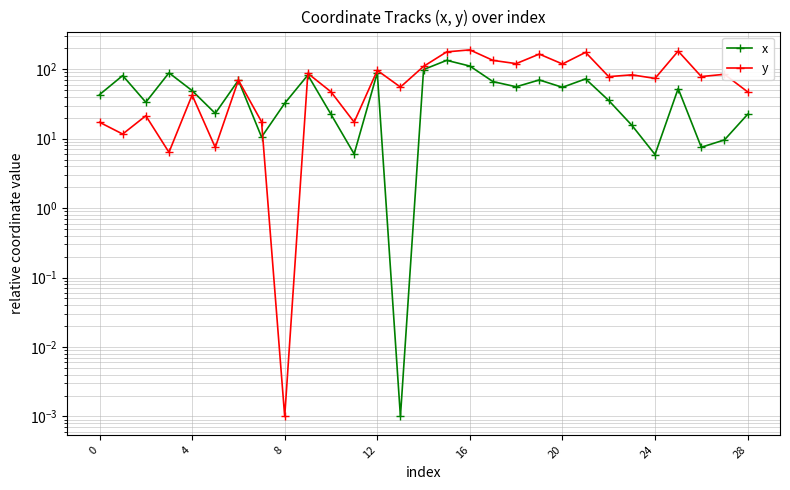

What is the greatest value displayed?

190.0